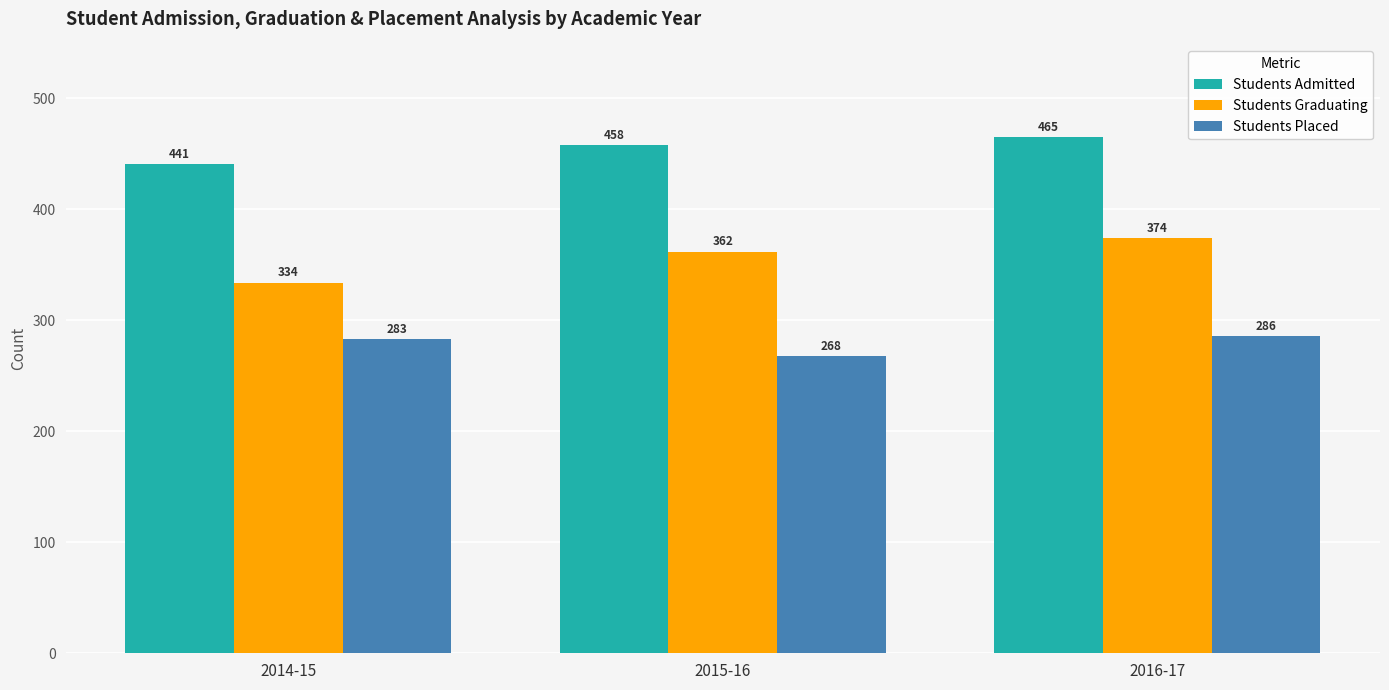

The value of Students Placed at 2014-15 is 471. True or false?

False